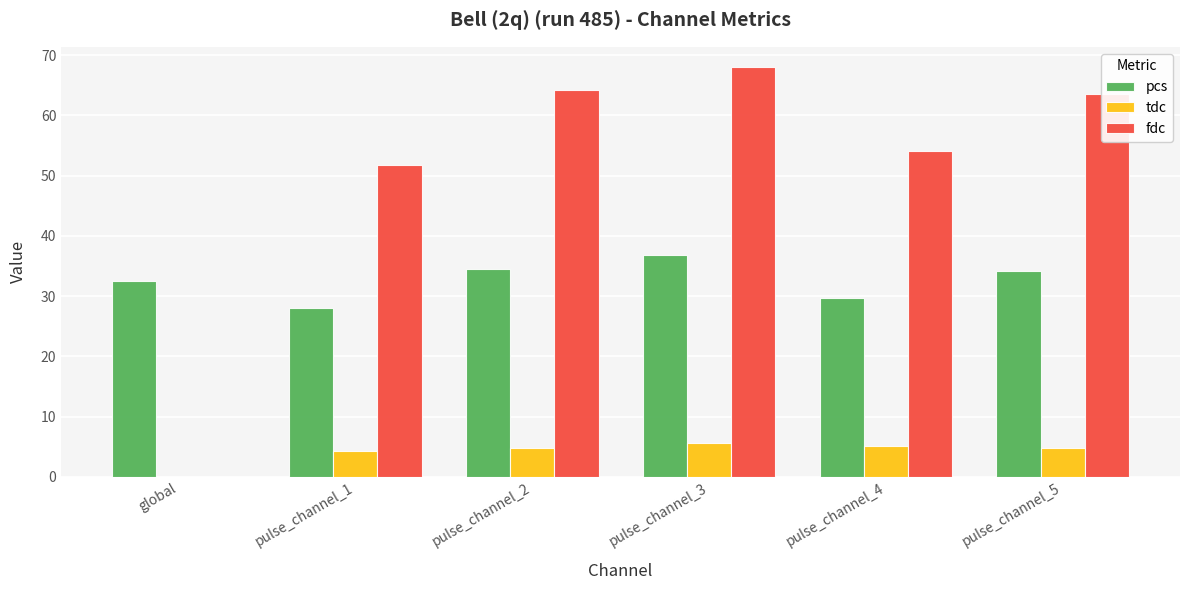

Is it true that fdc equals 0.0 at global?

True